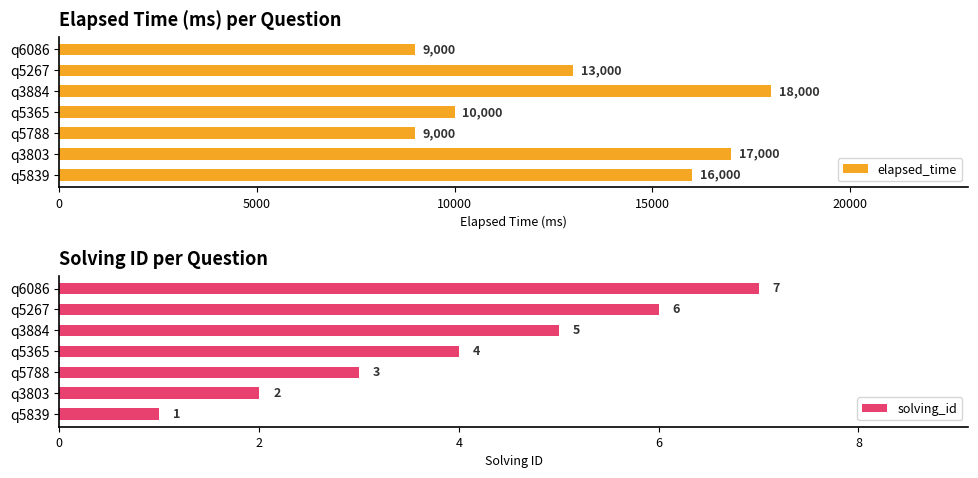

Are the bars horizontal?

Yes